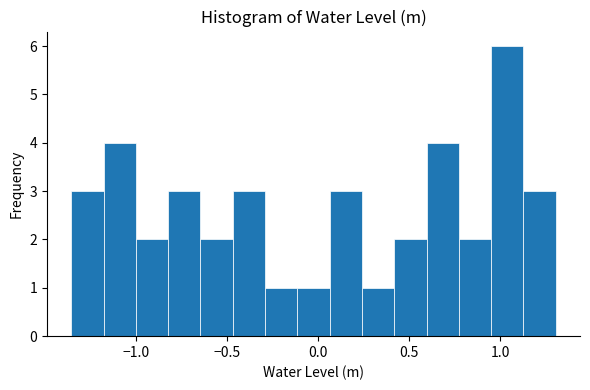

Around what value on the x-axis is the tallest bar? Give the approximate position of its centre, as read against the axis.

1.05